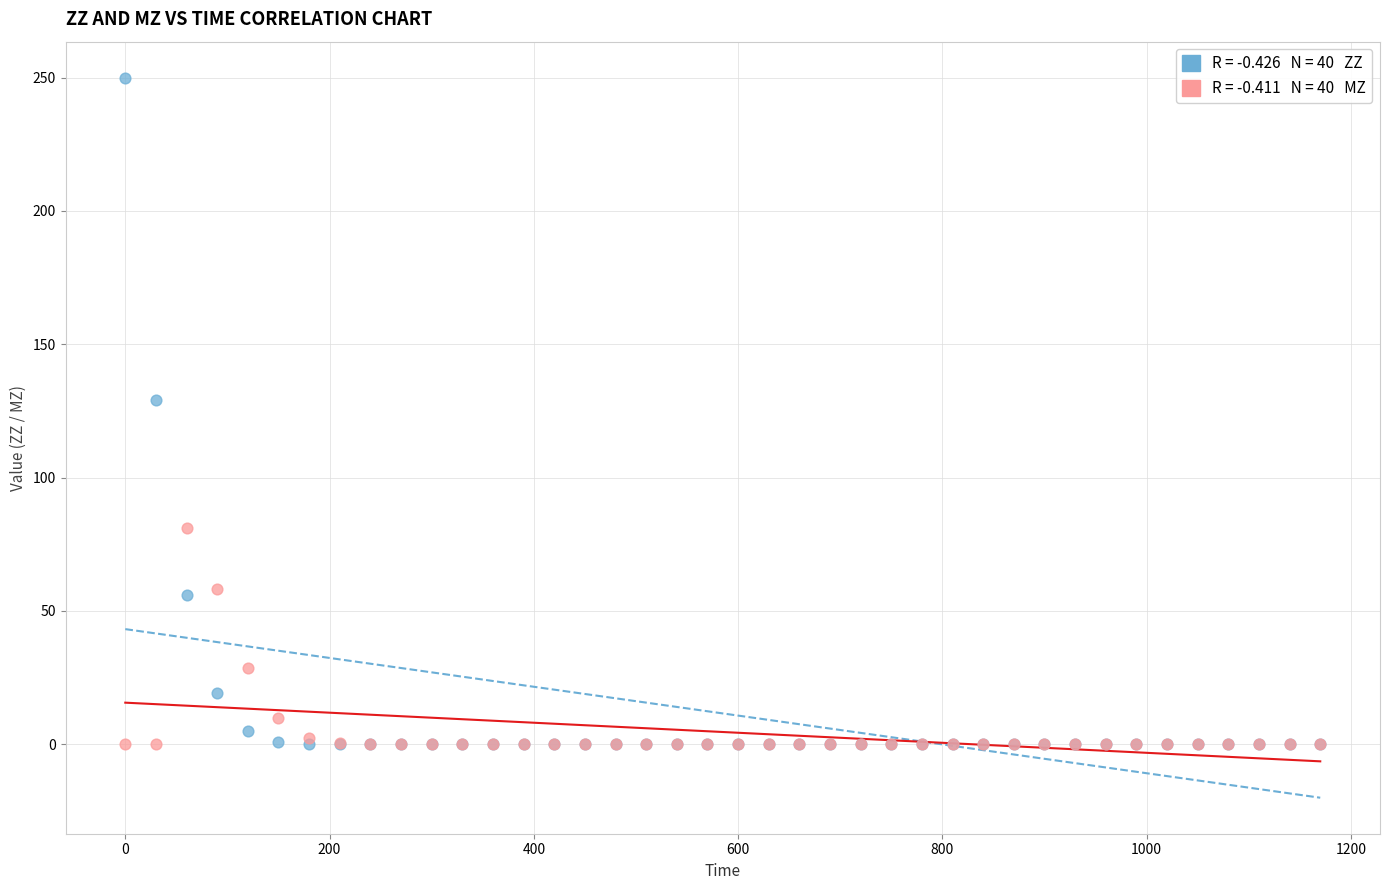

Across all series, what Y value is closest to 125?

129.1